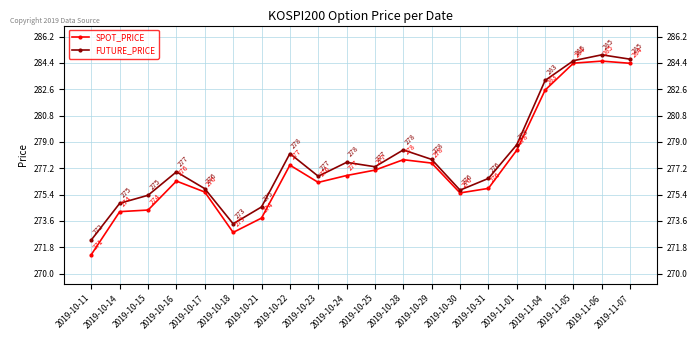

Reading left to right, what are all the values shown in this chart?

SPOT_PRICE: 271.3	274.2	274.3	276.3	275.6	272.8	273.8	277.4	276.2	276.7	277.1	277.8	277.6	275.5	275.8	278.4	282.5	284.4	284.5	284.4
FUTURE_PRICE: 272.3	274.8	275.4	276.9	275.8	273.4	274.6	278.2	276.6	277.6	277.3	278.4	277.8	275.7	276.5	278.8	283.2	284.6	284.9	284.6